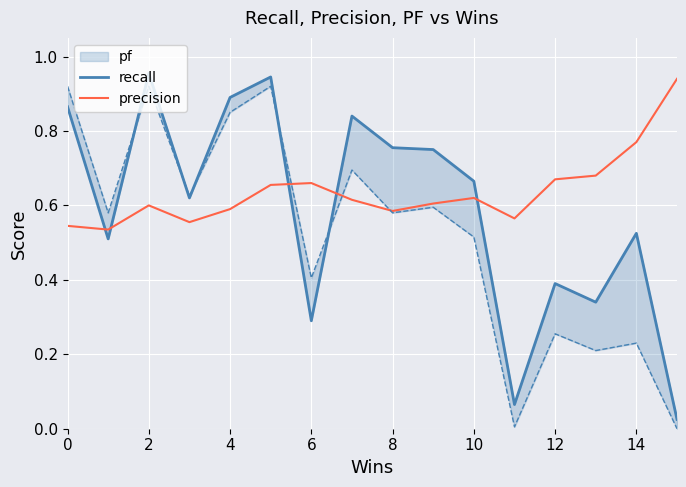

True or false: precision has a value of 0.9 at 8.

False